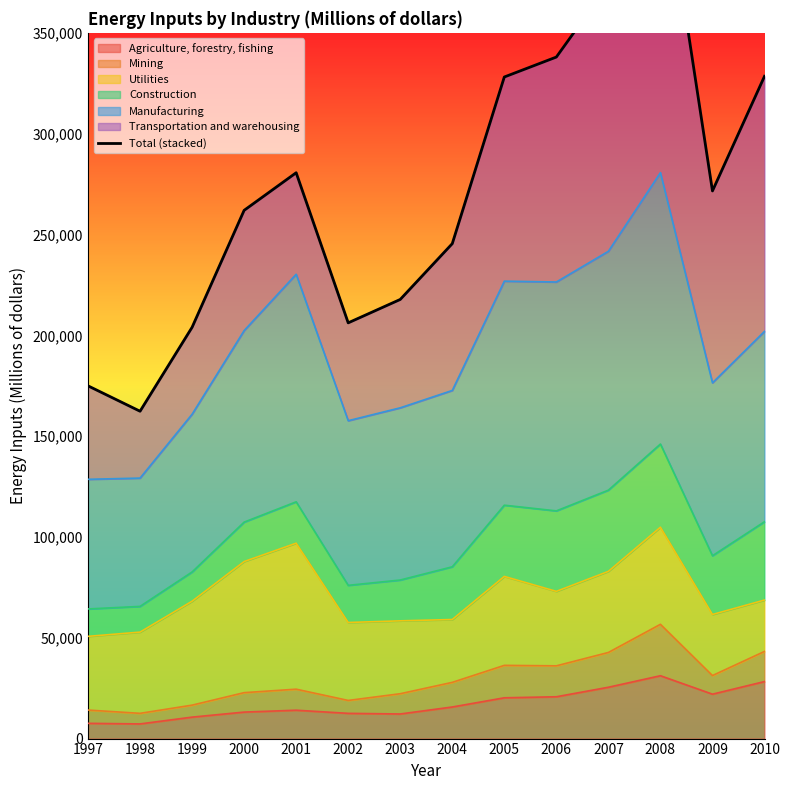

Reading left to right, what are all the values shown in this chart?

1997=174936	1998=162344	1999=203969	2000=261973	2001=280625	2002=206178	2003=217782	2004=245454	2005=328106	2006=337996	2007=373950	2008=440915	2009=271599	2010=328461